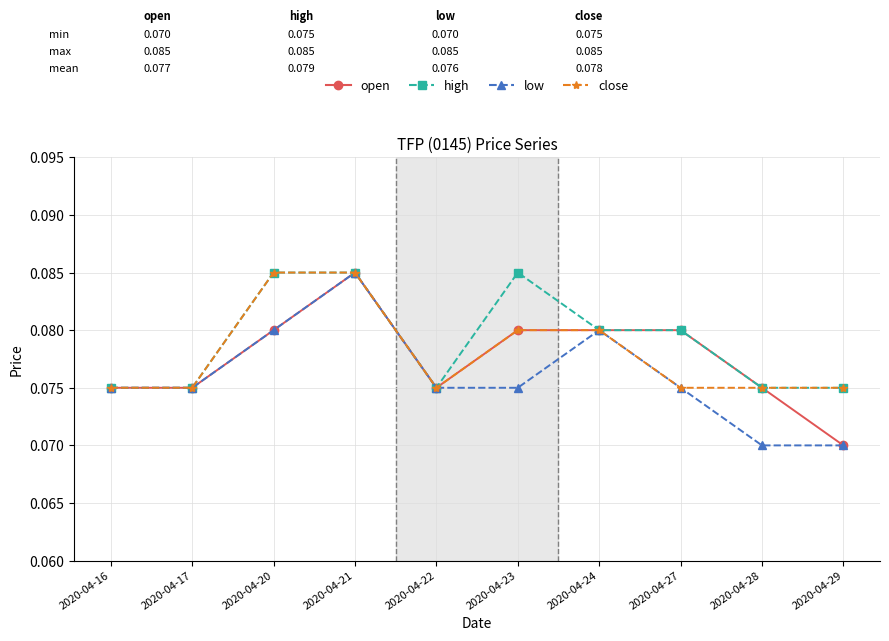

Is it true that high equals 0.0 at 2020-04-20?

False